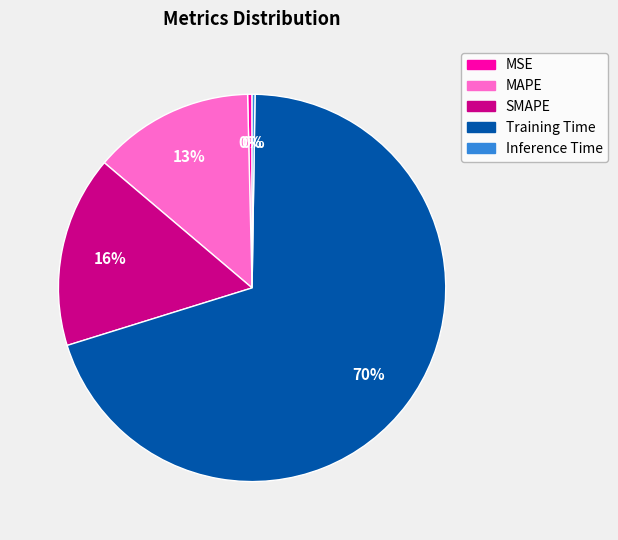

Do MAPE and Training Time together represent more than half of the pie?

Yes